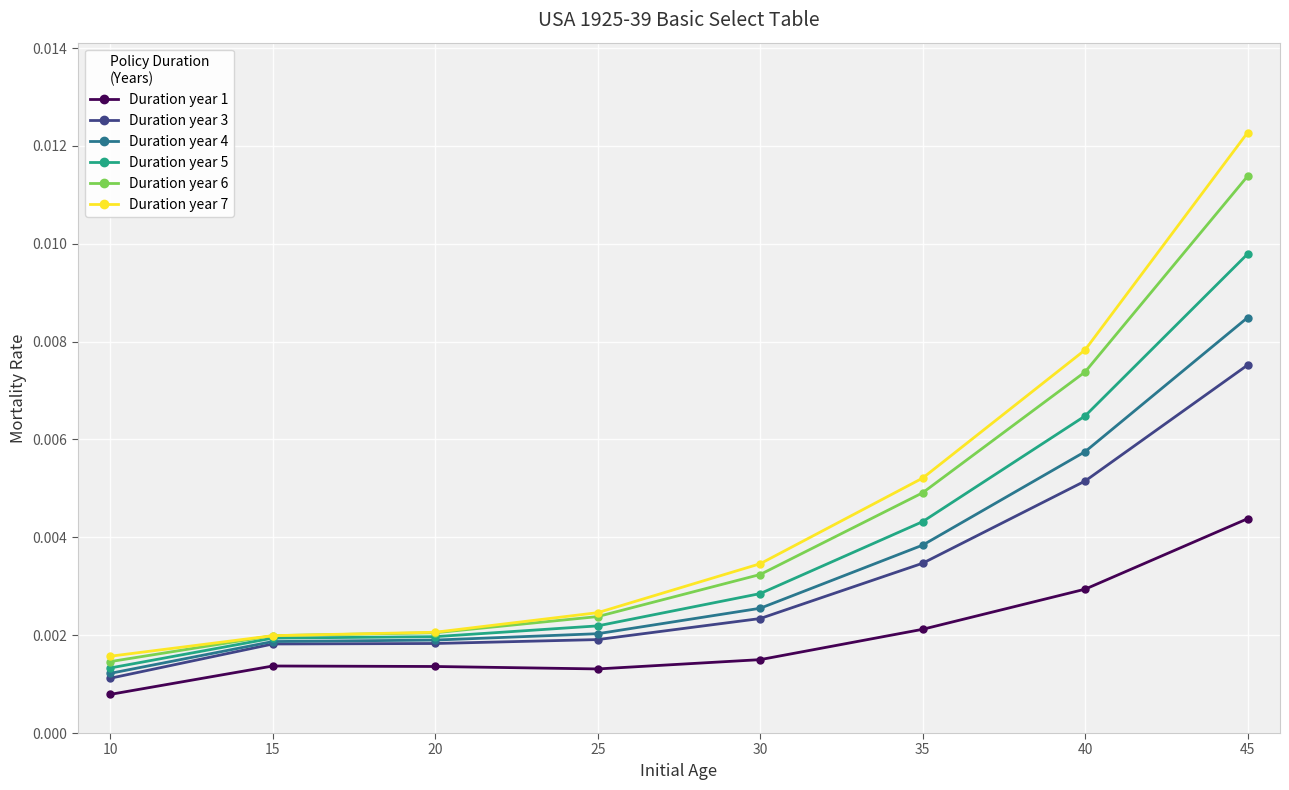

How many Duration year 3 values are between 0 and 1?

8